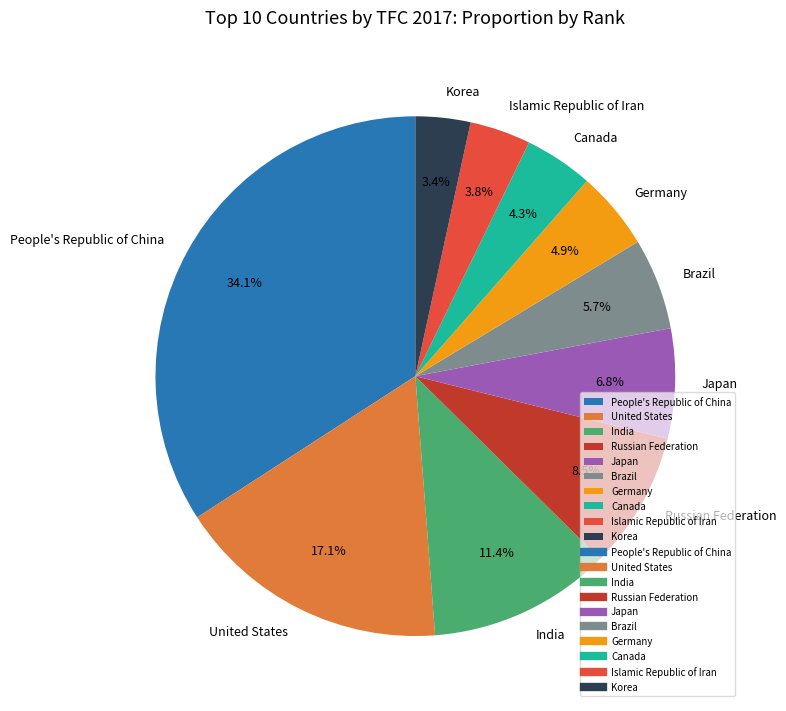

What is the total percentage of India and Korea?

14.8%